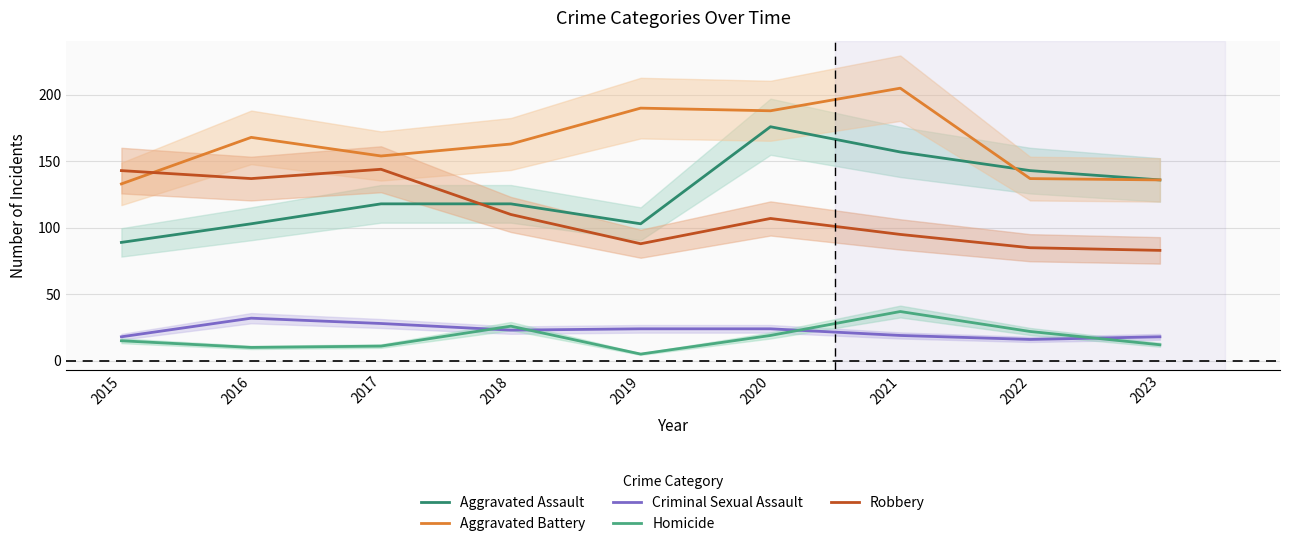

What is the spread (max minus min) of values at 2021?

186